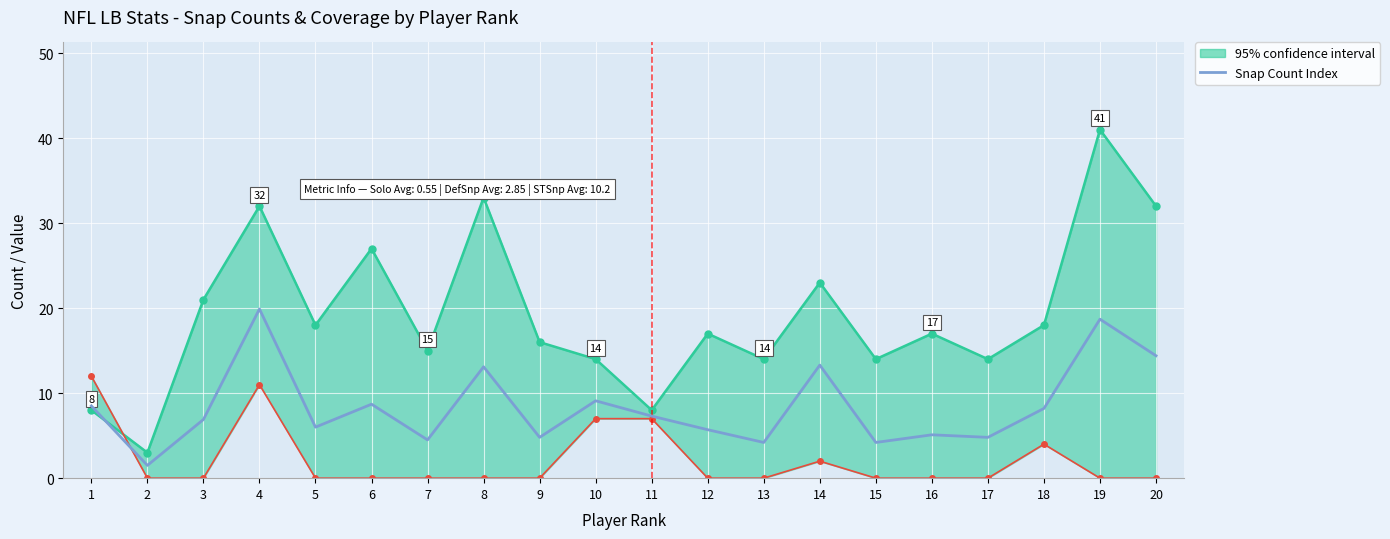

At which category does the data reach its first local peak?

4